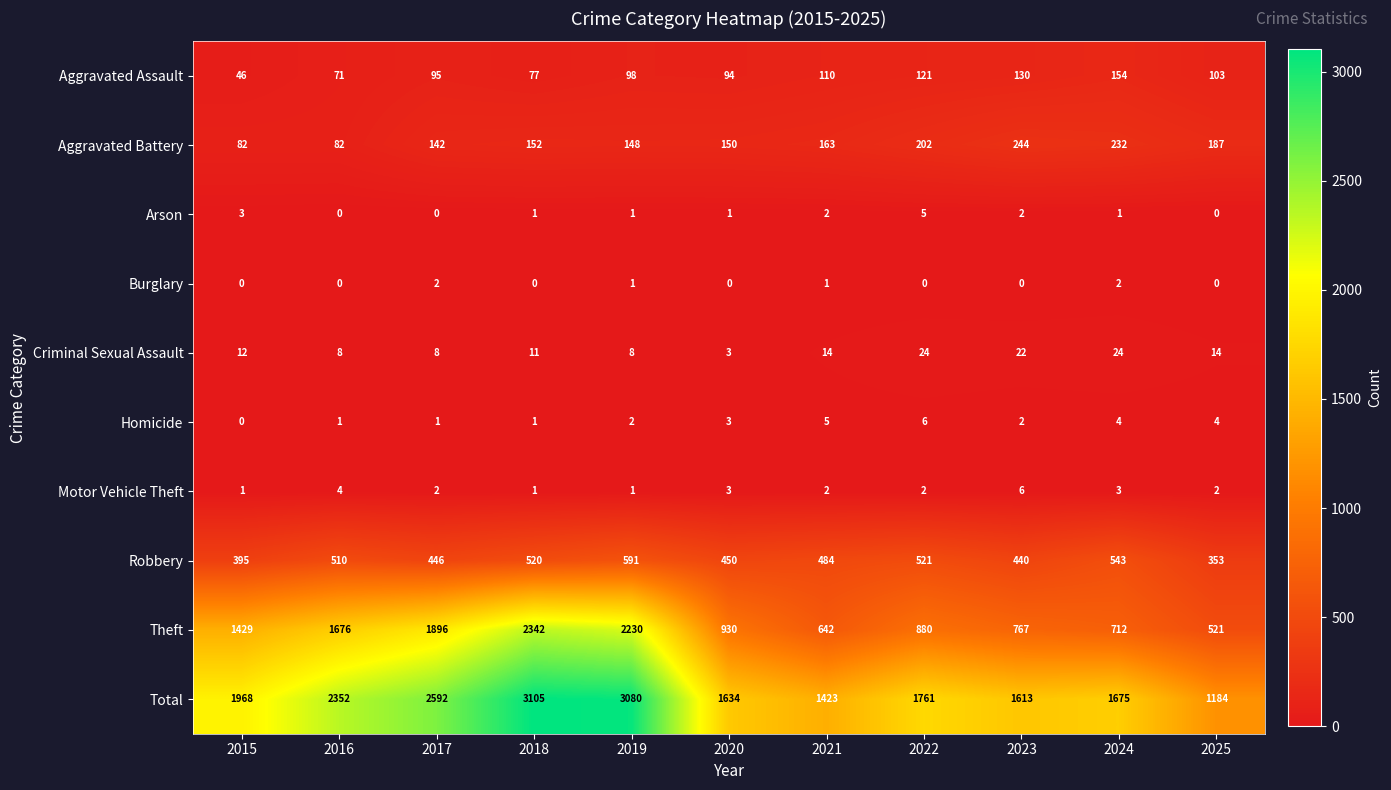

The Robbery series shows 395 at 2015. True or false?

True